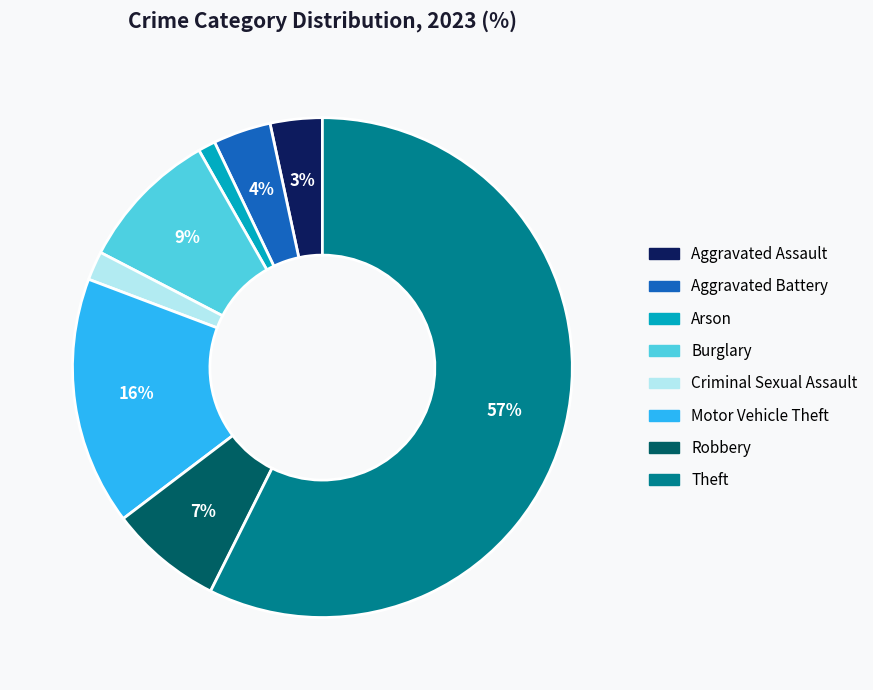

How many slices are in this pie chart?

8